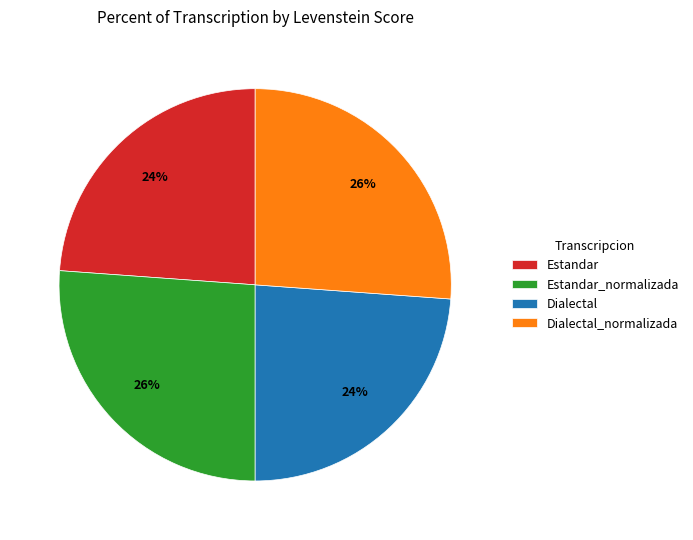

The Estandar slice represents 13% of the pie. True or false?

False